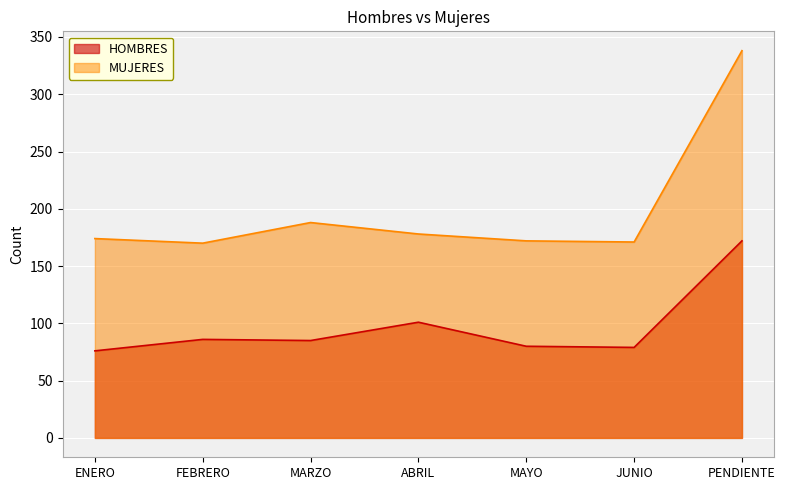

At which label does MUJERES first exceed 174?

MARZO